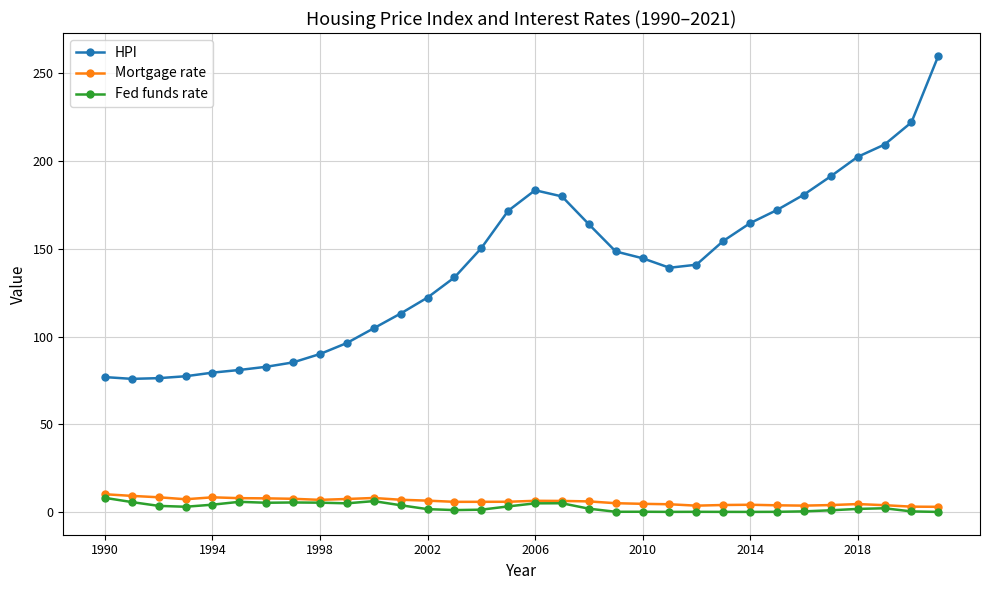

True or false: Fed funds rate has more than 1 points higher than both neighbors.

True